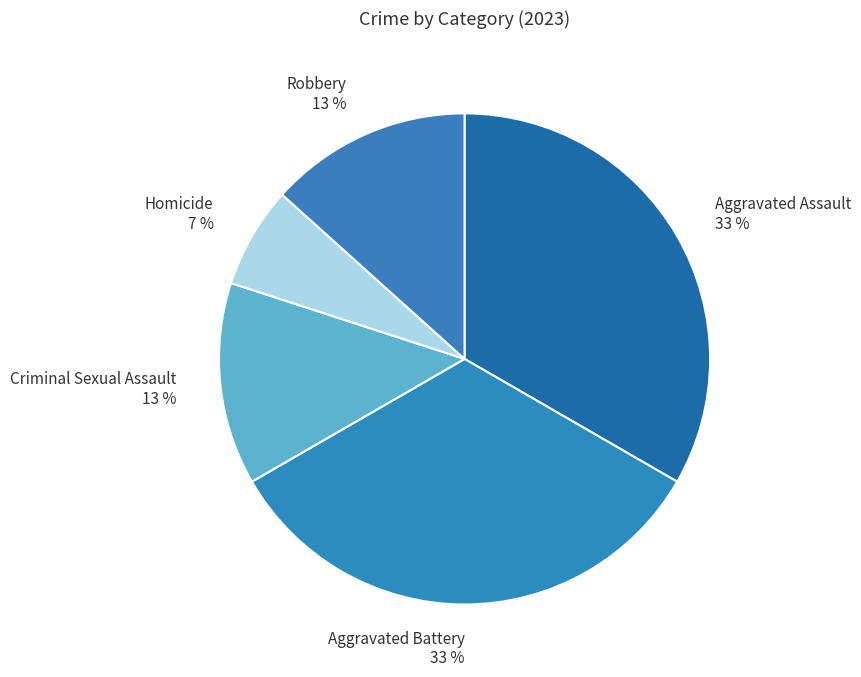

To the nearest percent, what percentage of the pie is Homicide?

7%